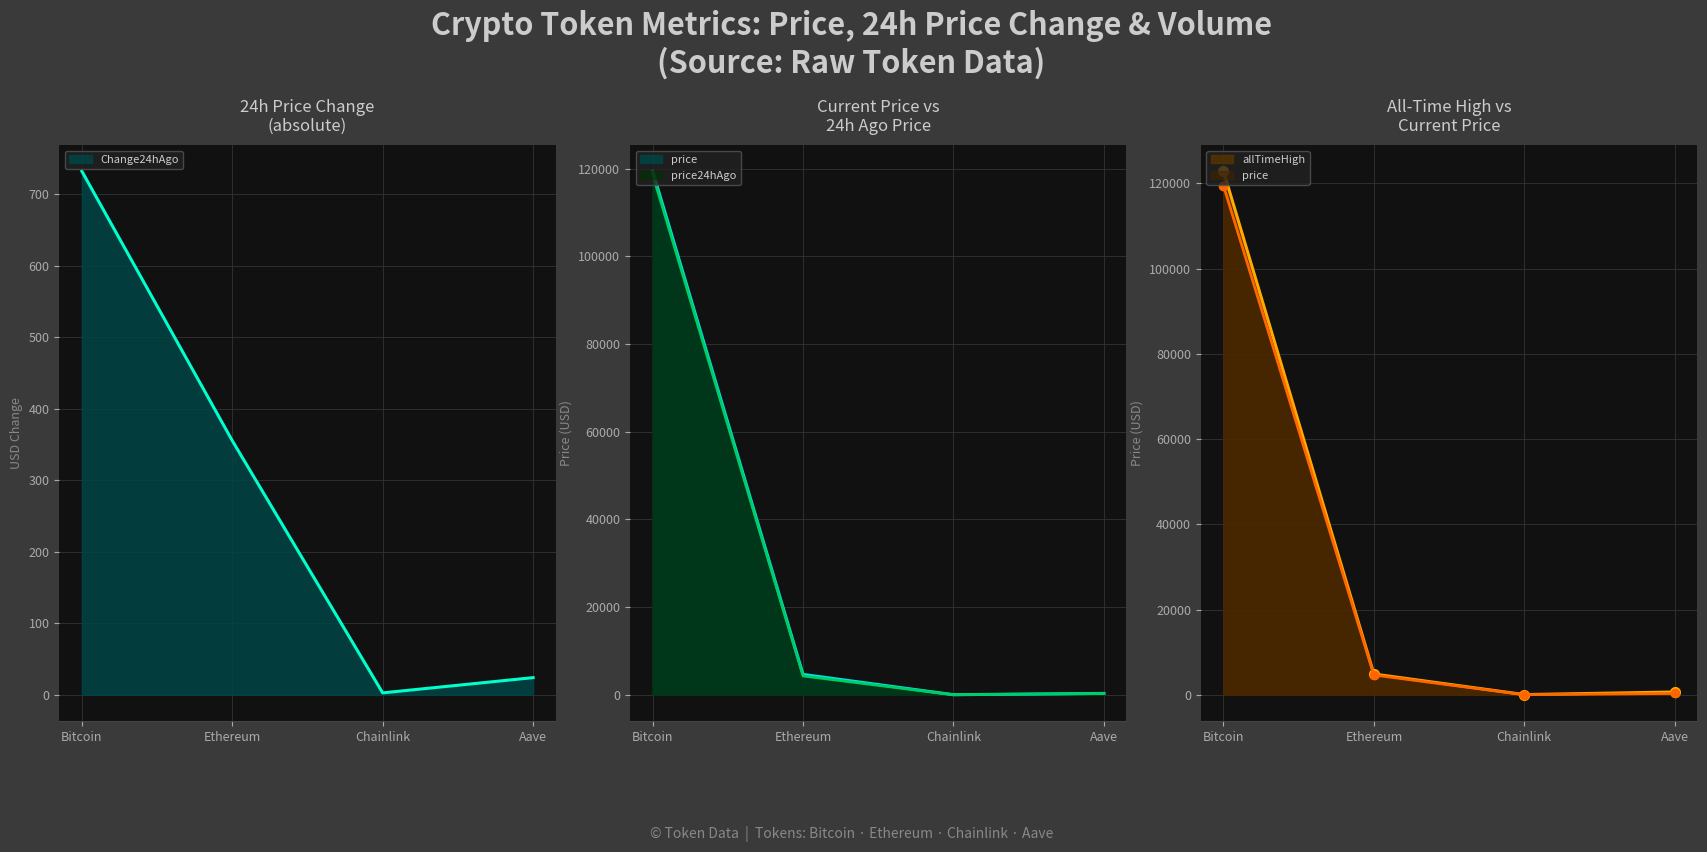

Between Aave and Chainlink, which is larger?

Aave